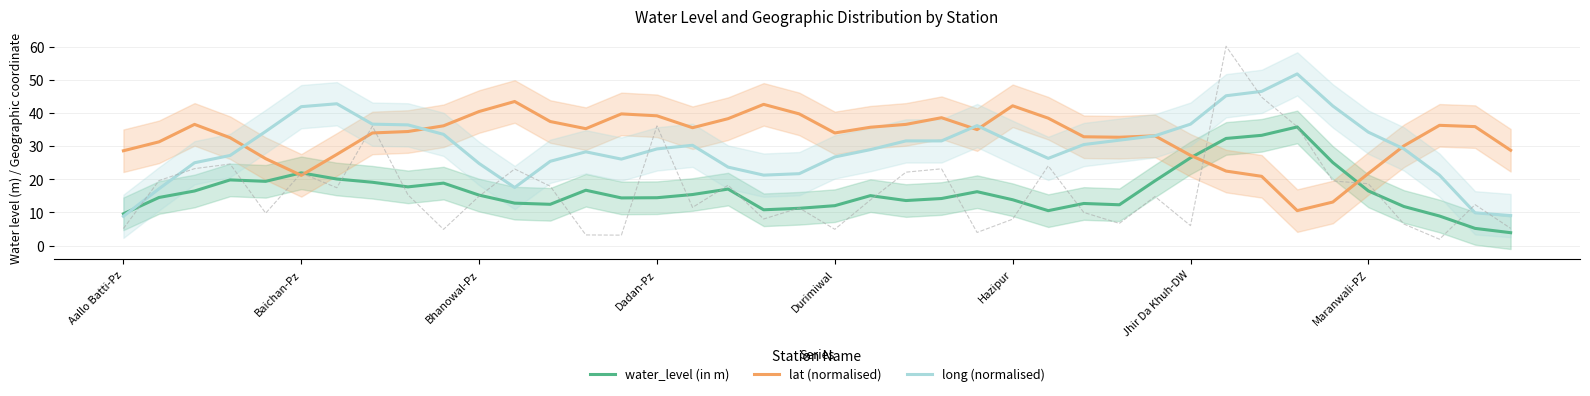

How many times do water_level (in m) and long (normalised) cross each other?

1